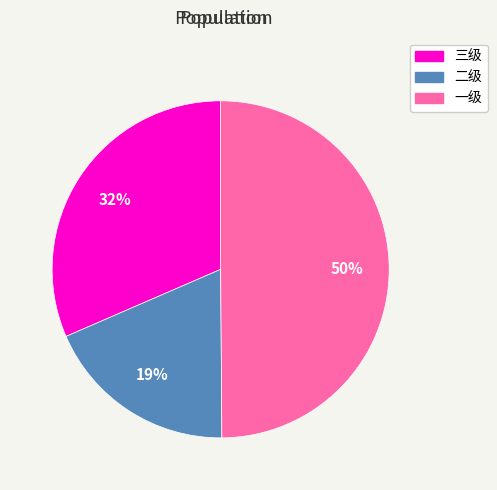

To the nearest percent, what is the difference between the 二级 and 一级 slice percentages?

31%